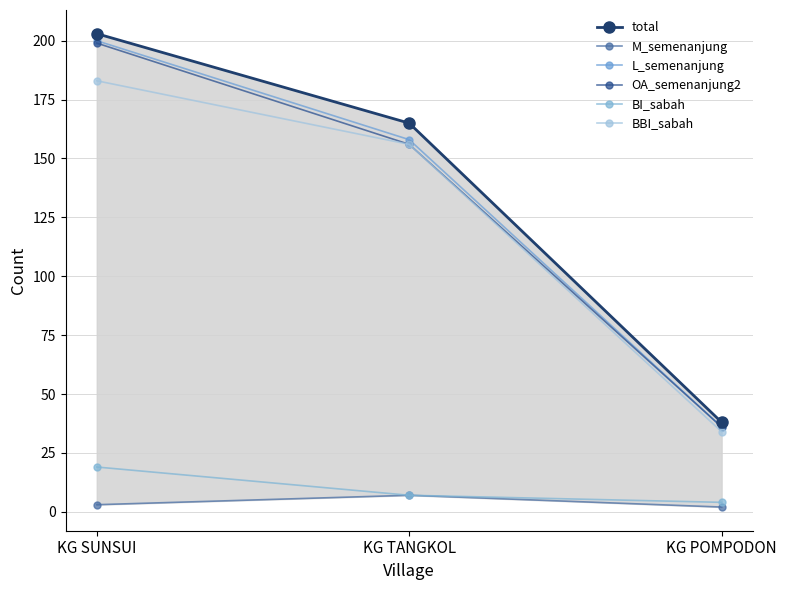

How many lines are shown in the chart?

6